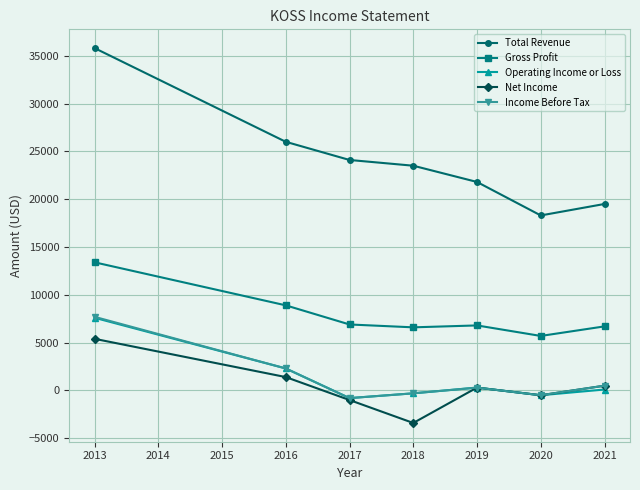

True or false: Operating Income or Loss and Gross Profit cross at least once.

False